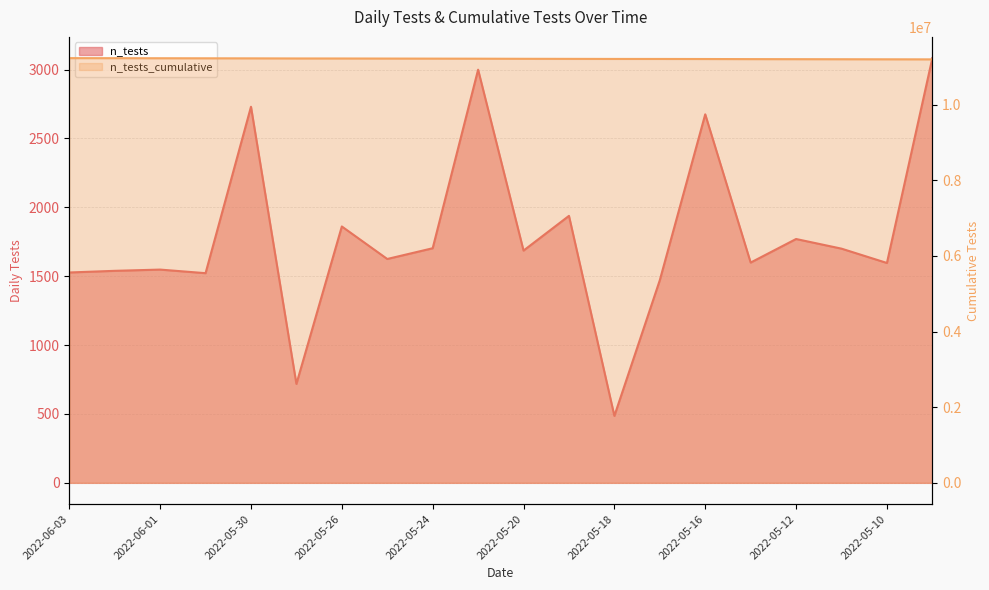

What is the label of the 18th point from the left?

2022-05-11